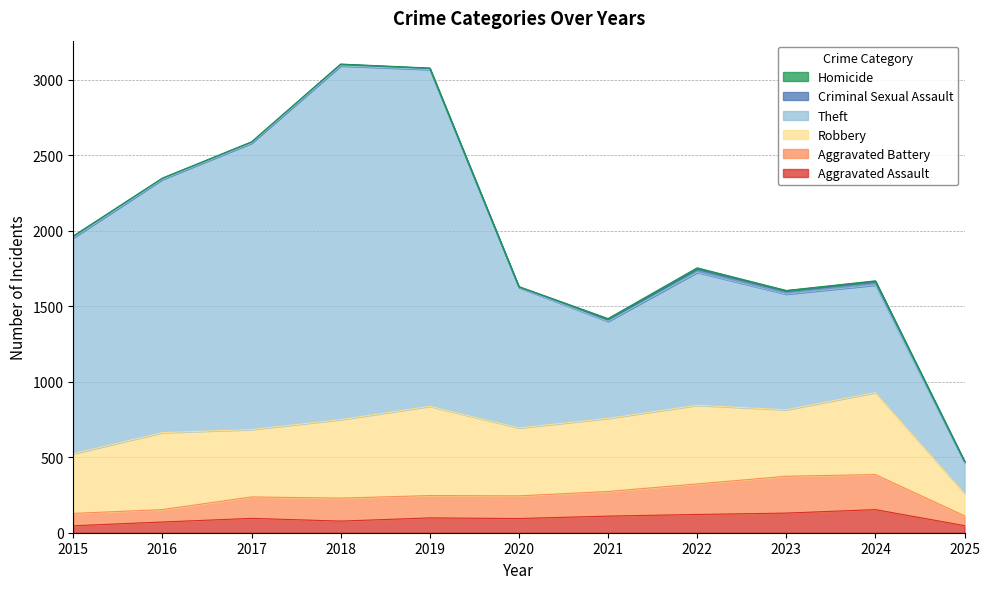

Reading left to right, extract all data points from this chart.

Aggravated Assault: 2015=46	2016=71	2017=95	2018=77	2019=98	2020=94	2021=110	2022=121	2023=130	2024=153	2025=47
Aggravated Battery: 2015=82	2016=82	2017=142	2018=152	2019=148	2020=150	2021=163	2022=202	2023=244	2024=232	2025=65
Robbery: 2015=395	2016=510	2017=446	2018=520	2019=591	2020=450	2021=484	2022=521	2023=440	2024=543	2025=148
Theft: 2015=1429	2016=1676	2017=1896	2018=2342	2019=2230	2020=930	2021=642	2022=880	2023=766	2024=712	2025=205
Criminal Sexual Assault: 2015=12	2016=8	2017=8	2018=11	2019=8	2020=3	2021=14	2022=24	2023=22	2024=24	2025=7
Homicide: 2015=0	2016=1	2017=1	2018=1	2019=2	2020=3	2021=5	2022=6	2023=2	2024=4	2025=1